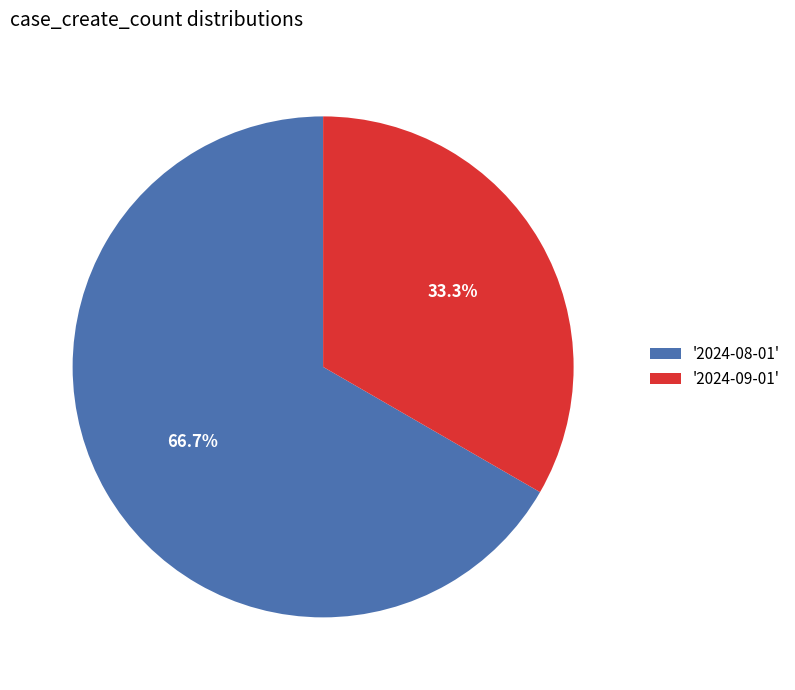

Which category has the biggest portion of the pie?

'2024-08-01'